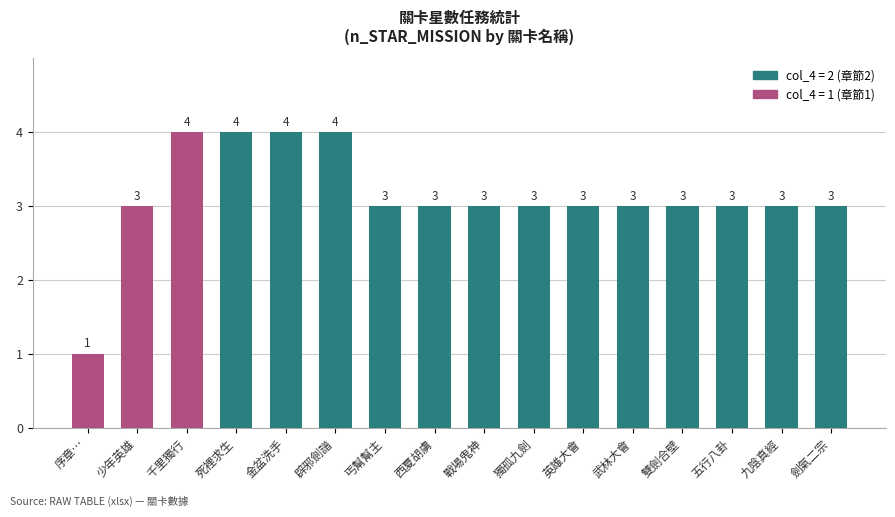

Is it true that the value at 戰場鬼神 is 3?

True